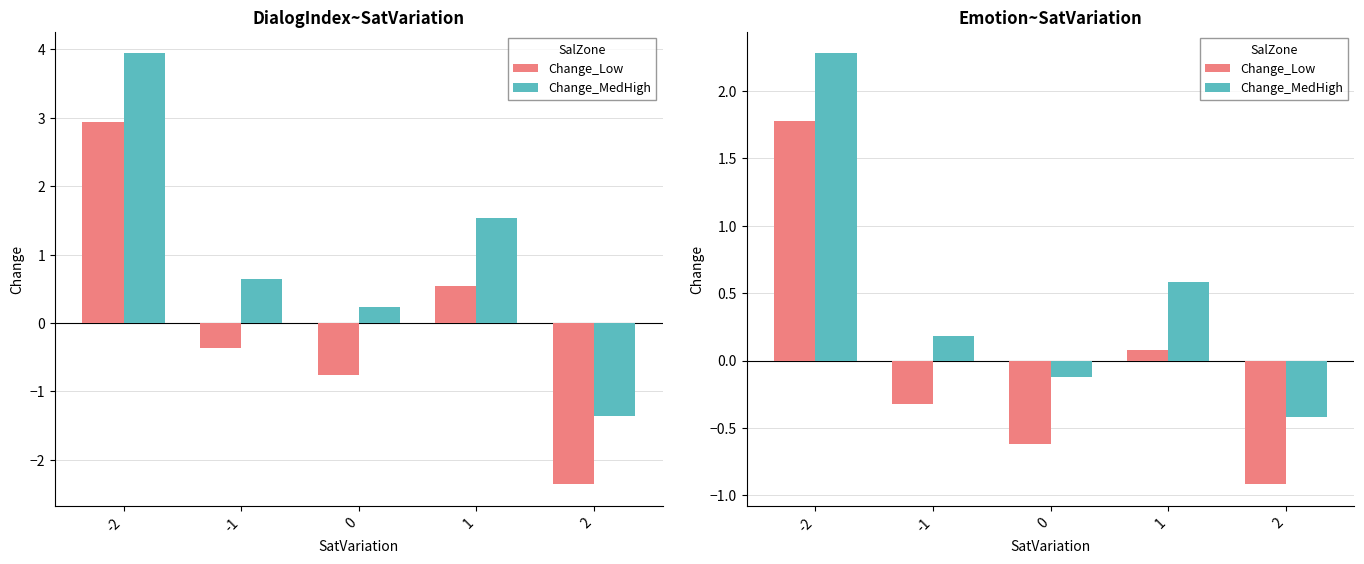

What are all the series names shown in the legend?

Change_Low, Change_MedHigh